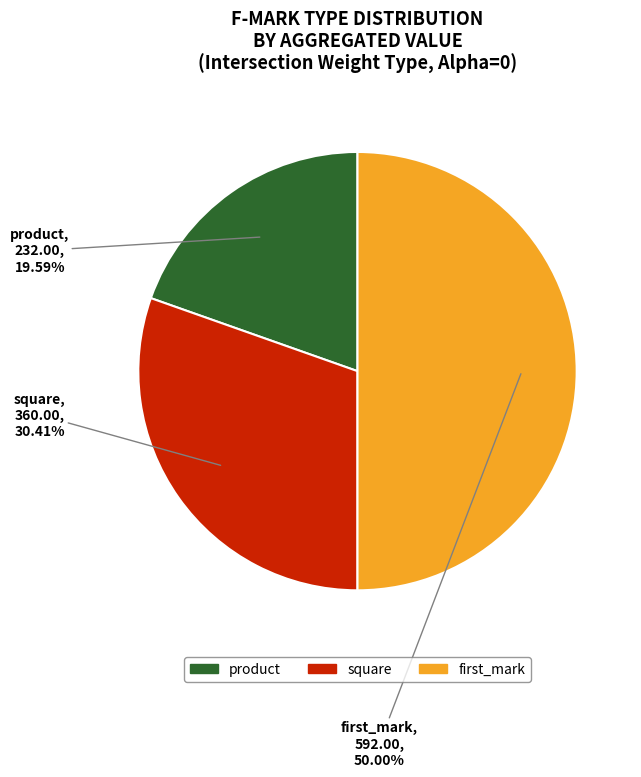

What is the total percentage of first_mark and product?

69.6%